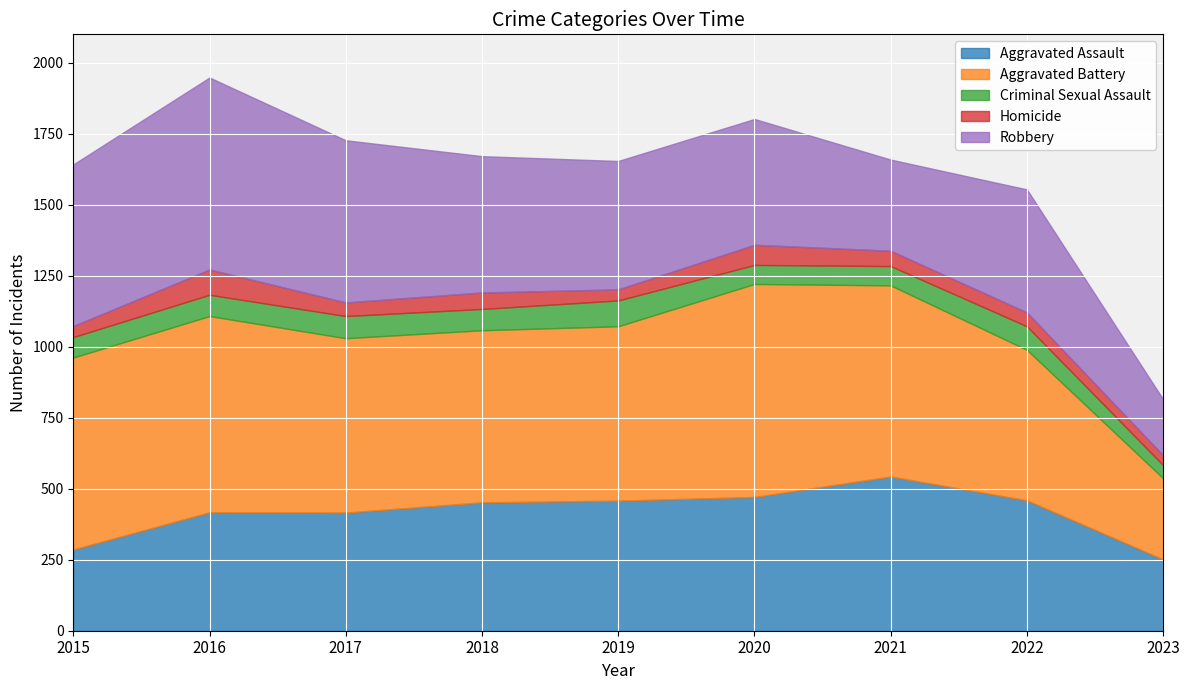

Reading left to right, extract all data points from this chart.

Aggravated Assault: 286	417	416	452	458	471	543	459	251
Aggravated Battery: 676	691	614	606	614	750	673	530	286
Criminal Sexual Assault: 72	75	78	75	91	67	68	83	46
Homicide: 39	89	48	58	39	71	54	49	35
Robbery: 569	676	571	480	452	443	321	433	197